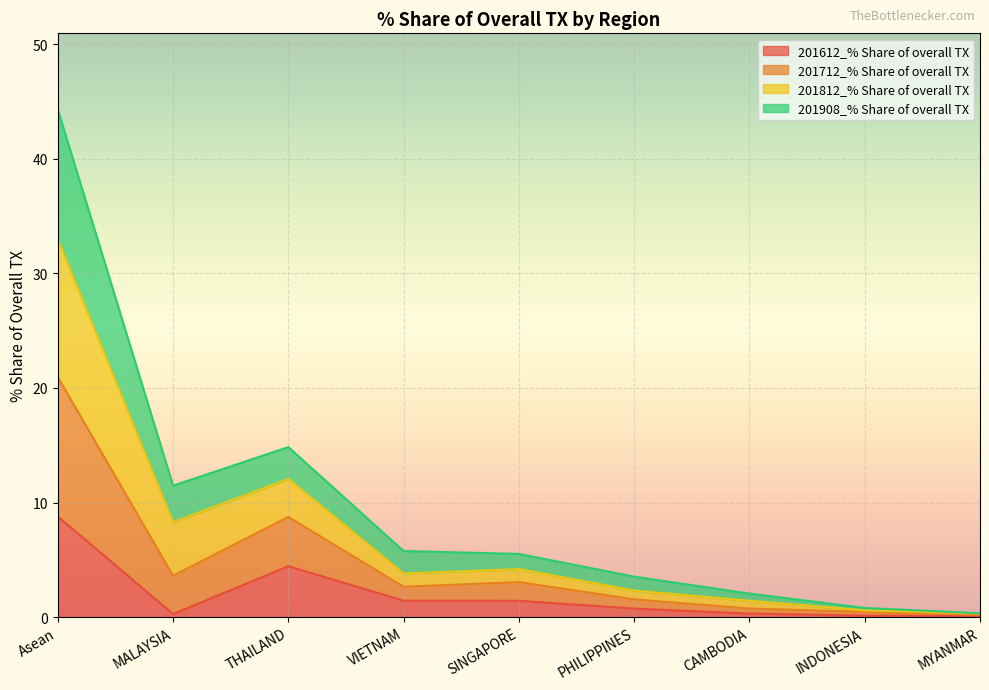

What is the sum of all 201612_% Share of overall TX values?

17.6